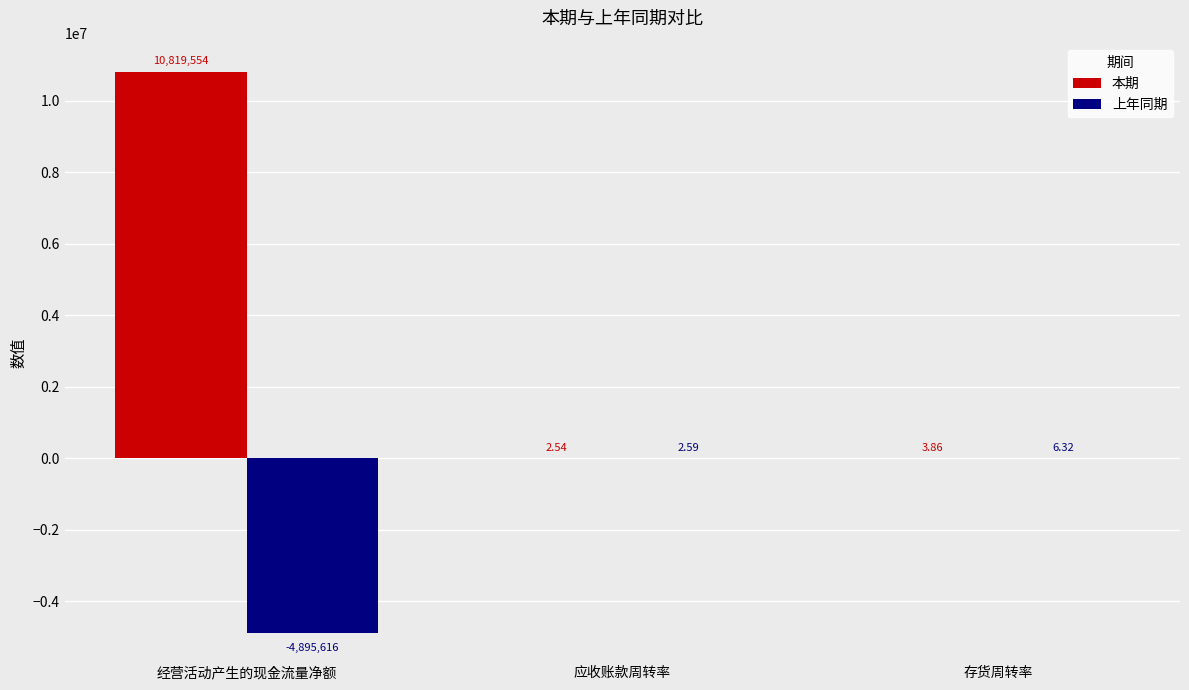

What is the total value across all series at 应收账款周转率?

5.1